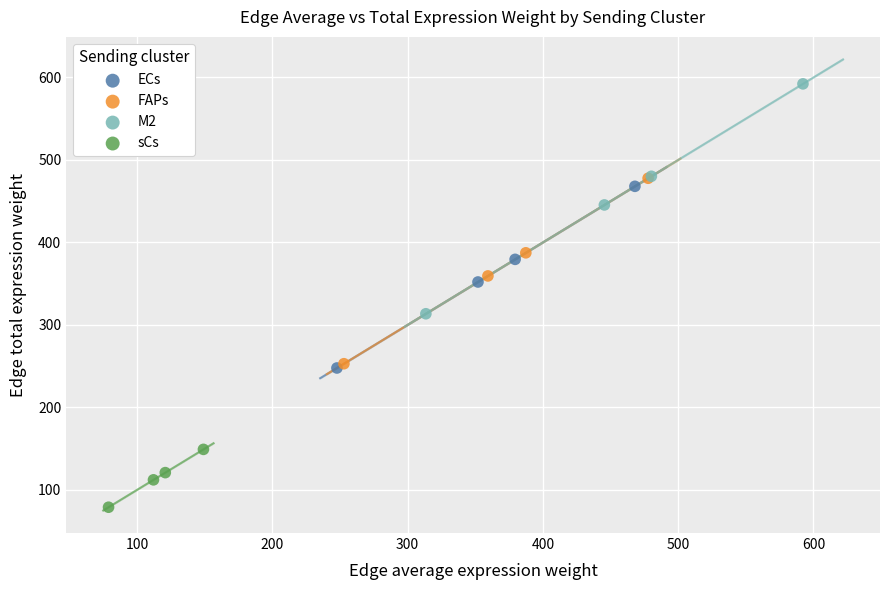

Which series reaches the minimum Y coordinate?

sCs